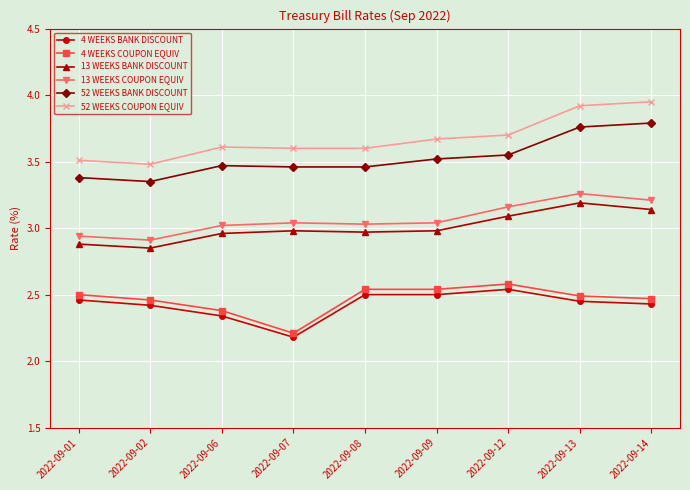

How many lines are shown in the chart?

6